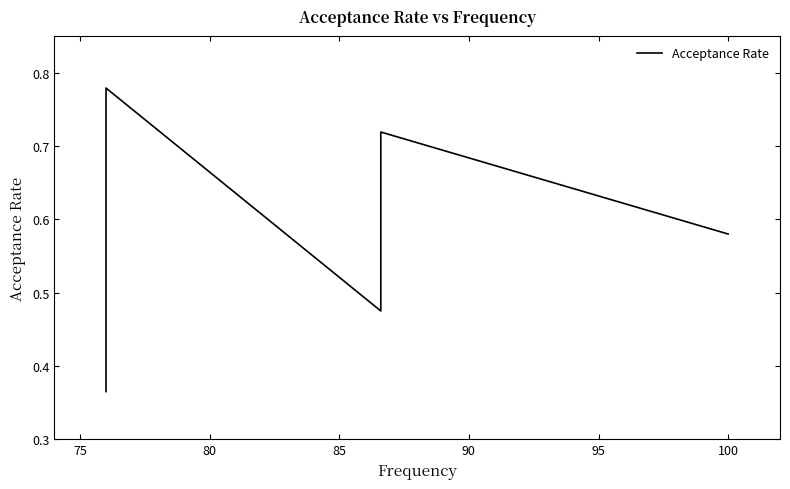

Reading right to left, transcribe all the data shown in this chart.

0.6	0.7	0.6	0.5	0.8	0.7	0.7	0.4